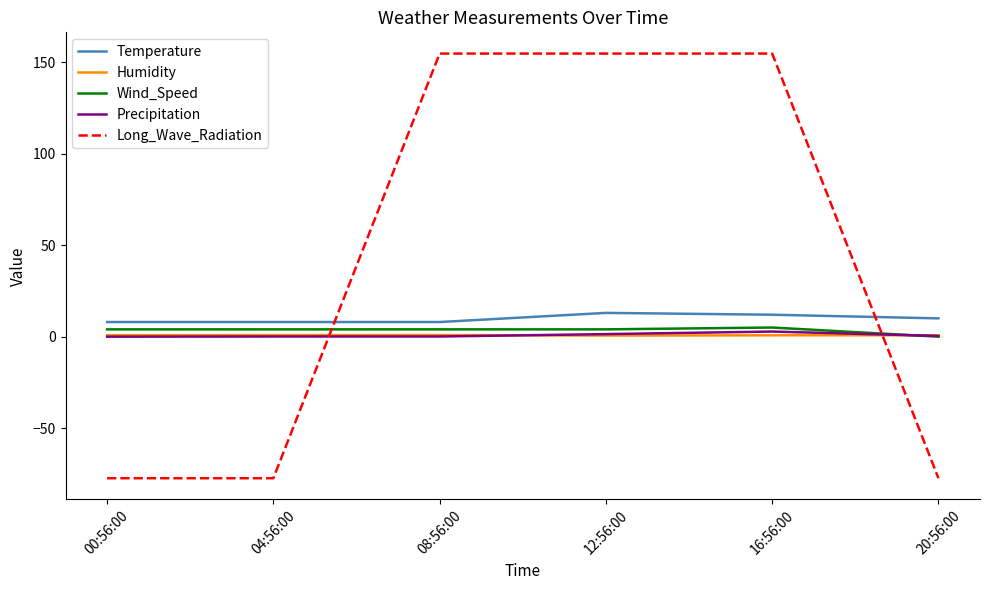

What is the minimum value shown in the chart?

-77.4